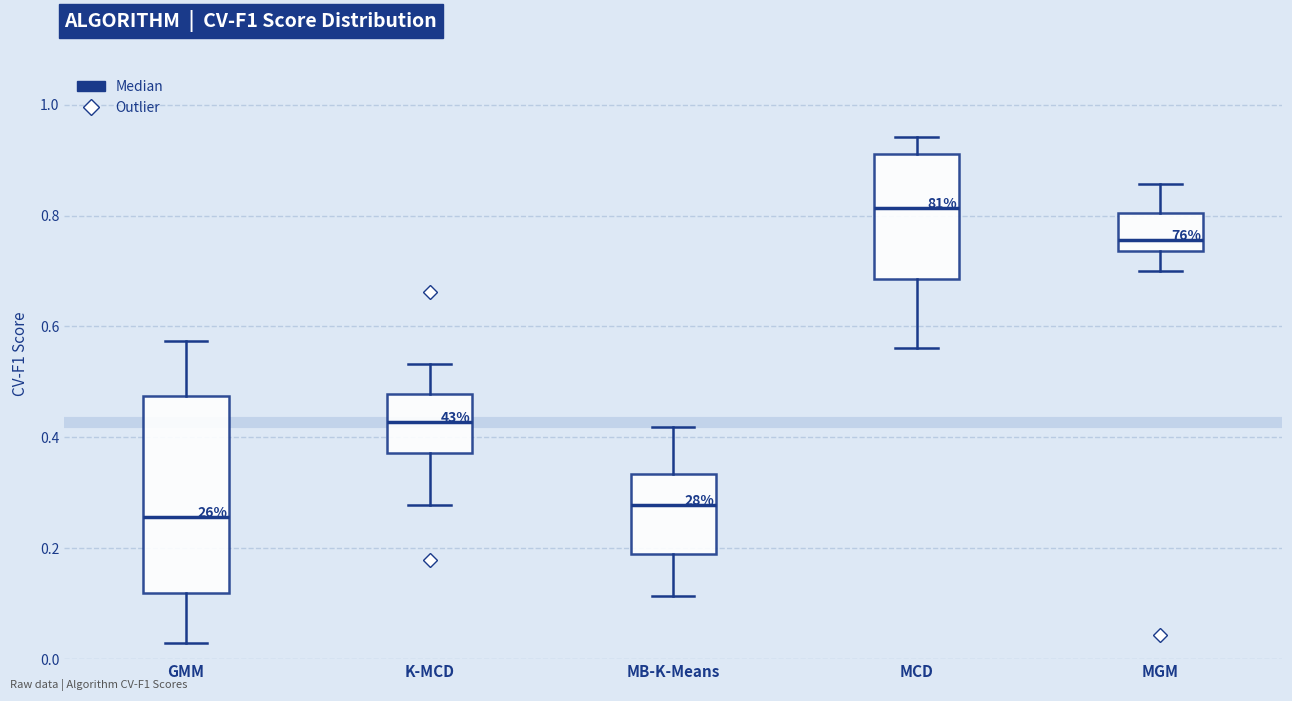

Reading left to right, read every box against the y-axis: the position of its median line, the range the box covers, and the ends of its whiskers. The values are not printed on the chart, so give them approximately, as read against the axis.

GMM: median 0.26, box 0.12 to 0.48, whiskers 0.02 to 0.58
K-MCD: median 0.42, box 0.38 to 0.48, whiskers 0.28 to 0.54
MB-K-Means: median 0.28, box 0.18 to 0.34, whiskers 0.12 to 0.42
MCD: median 0.82, box 0.68 to 0.92, whiskers 0.56 to 0.94
MGM: median 0.76, box 0.74 to 0.80, whiskers 0.70 to 0.86